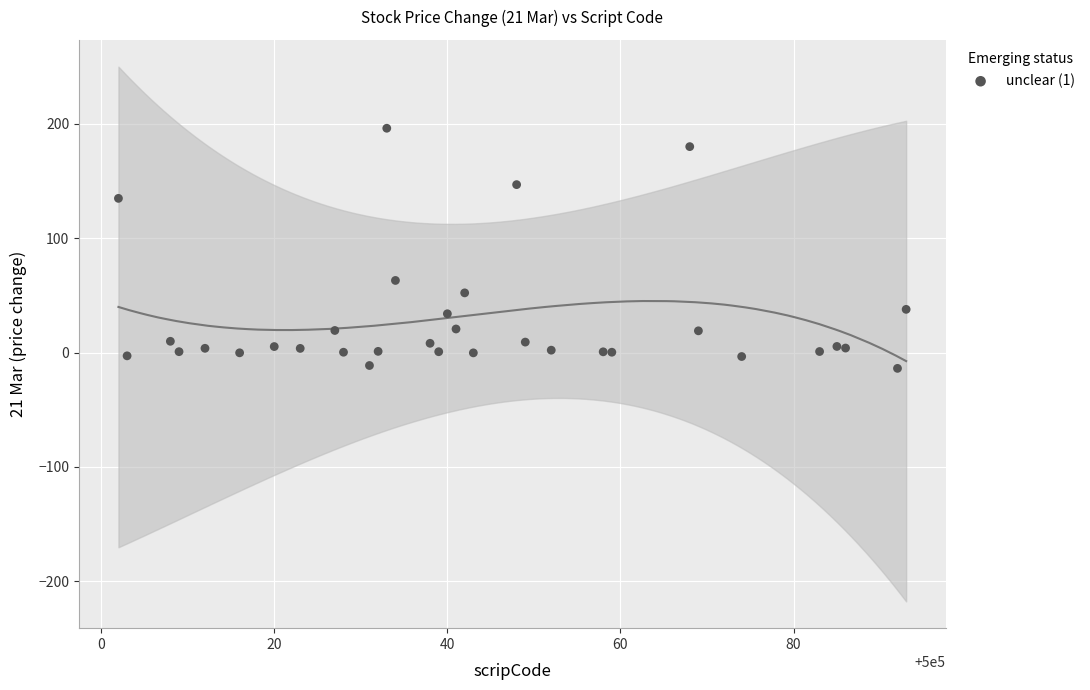

What Y value in the scatter plot is closest to 91?

63.0